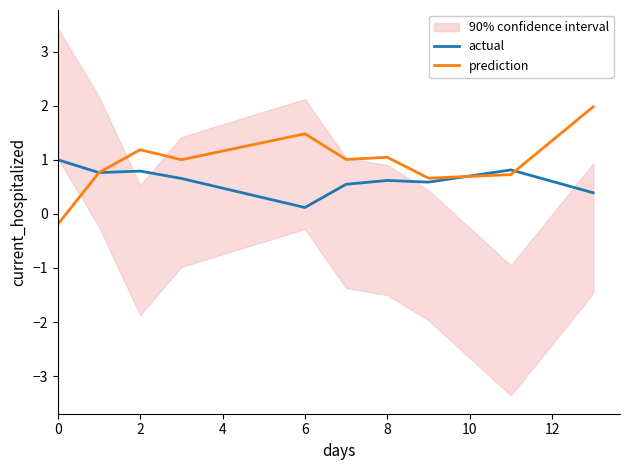

At which label does actual reach its minimum?

6